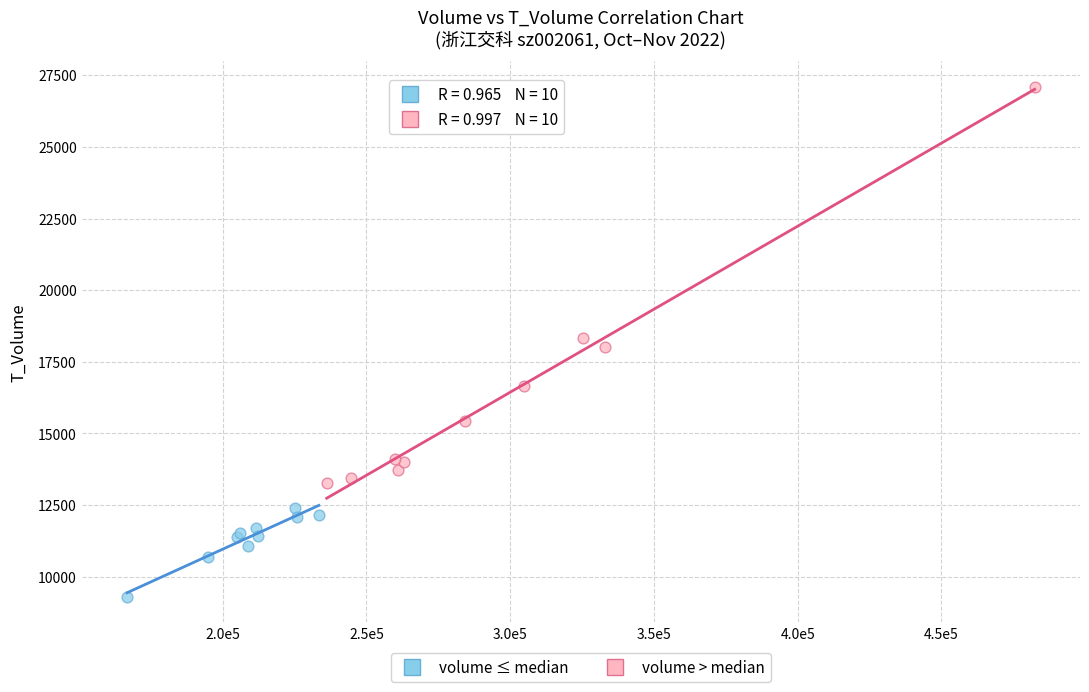

Which series reaches the maximum Y coordinate?

volume > median